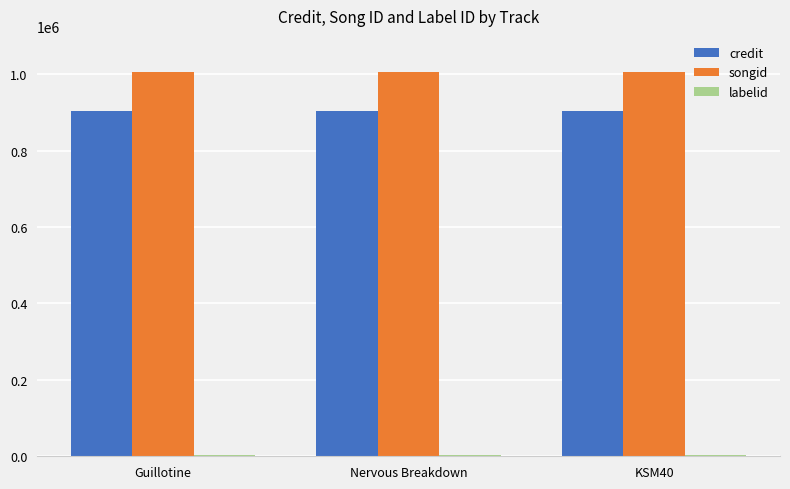

What is the greatest value displayed?

1004843